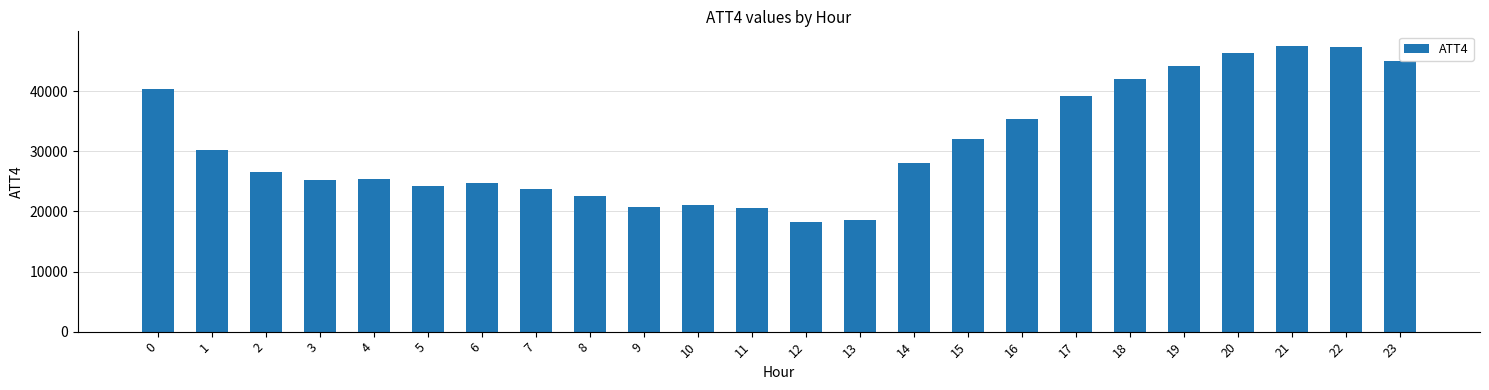

What is the change in value from 8 to 13?

-3900